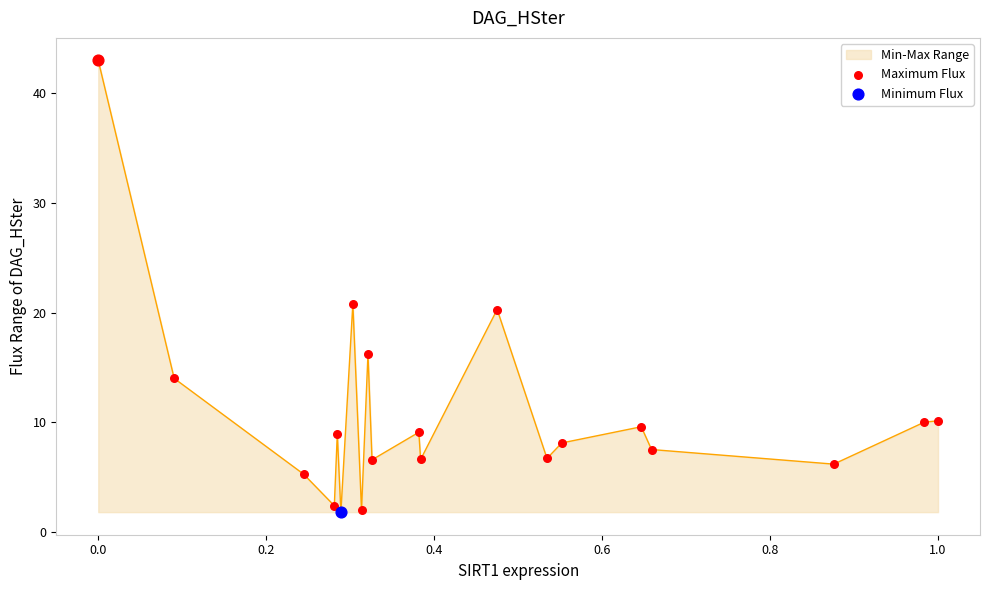

What is the minimum value shown in the chart?

1.8